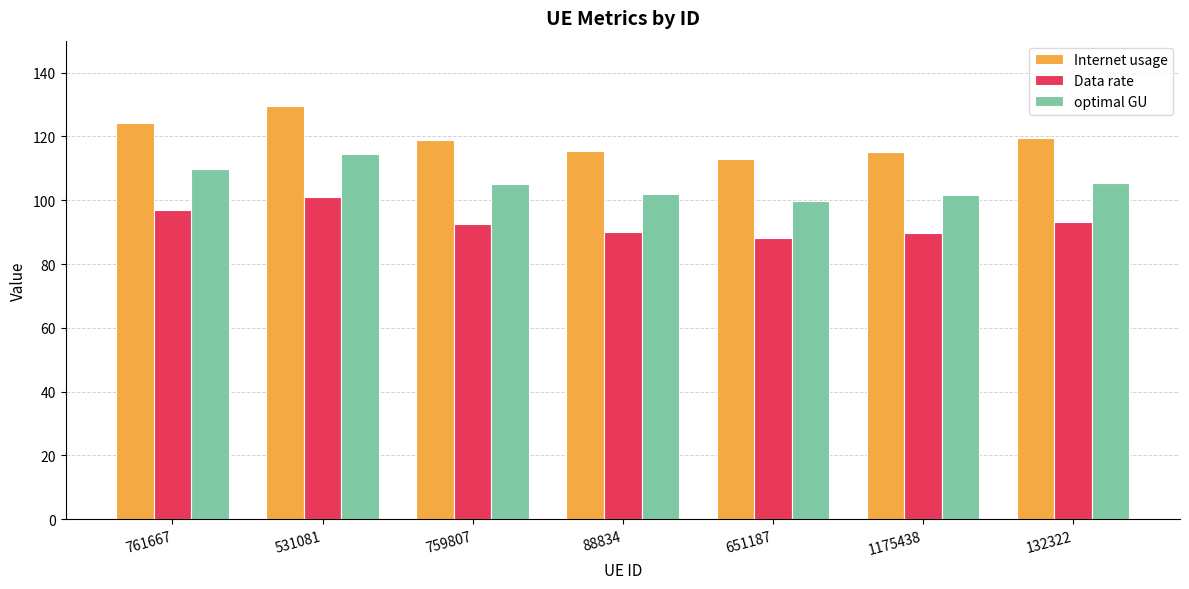

What is the difference between the maximum and minimum values in the Data rate series?

12.9